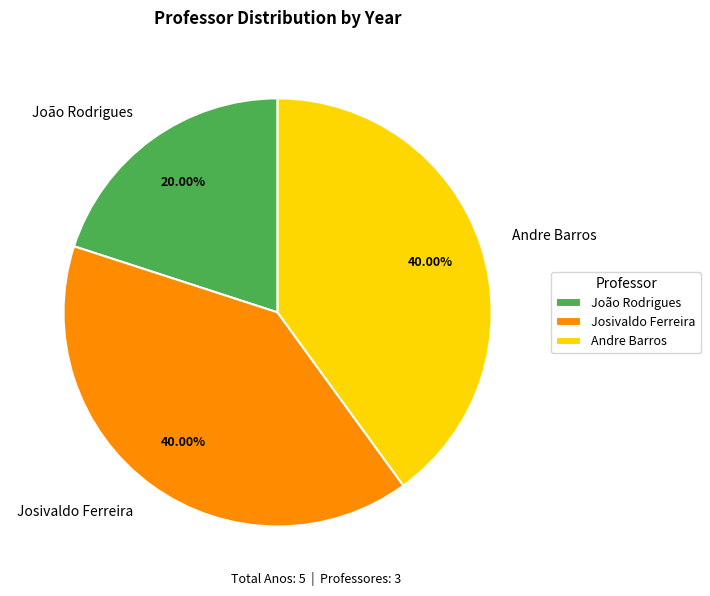

The Andre Barros slice represents 40% of the pie. True or false?

True